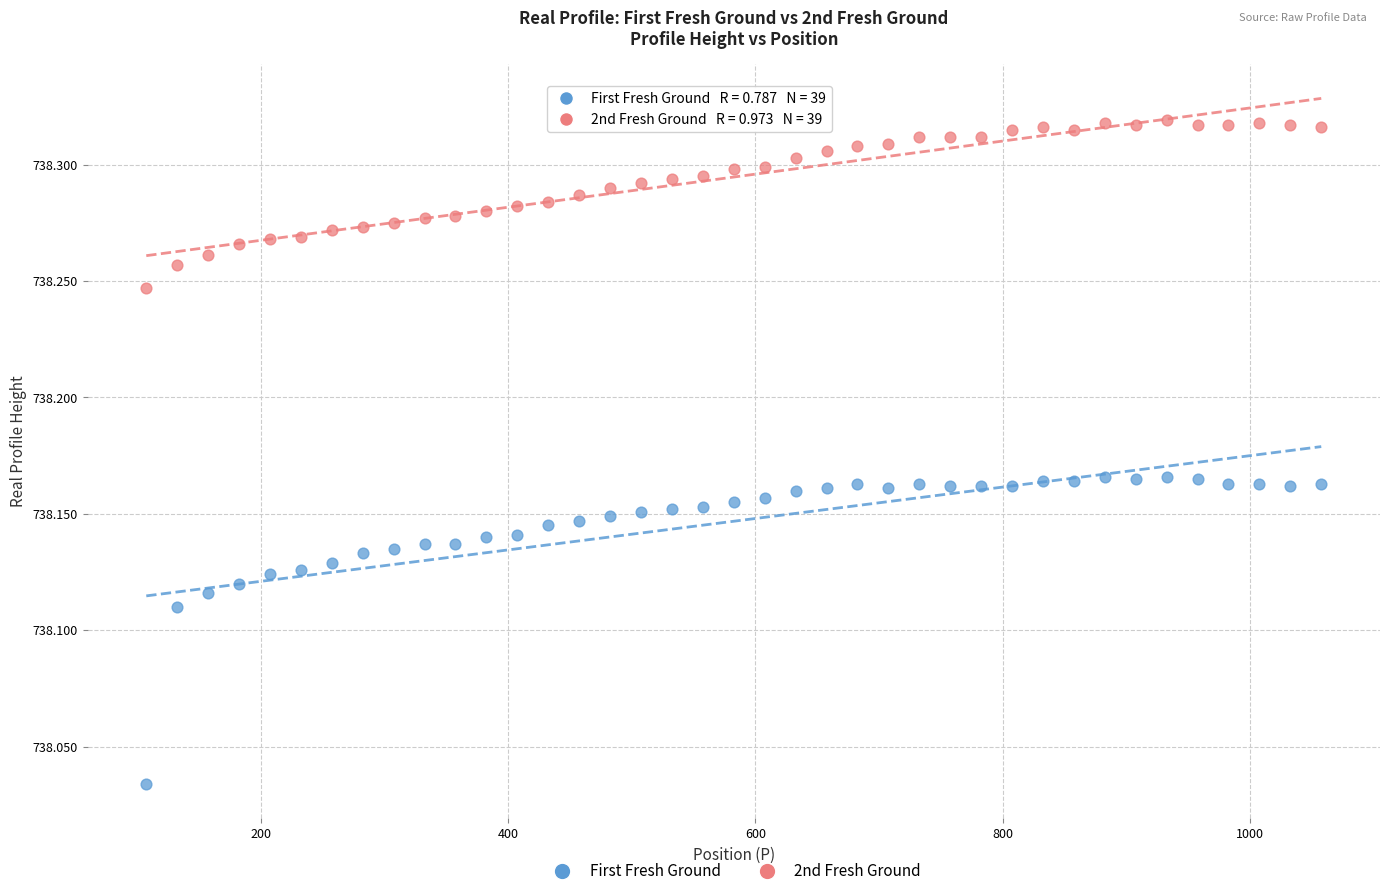

Which series contains the highest Y value?

2nd Fresh Ground